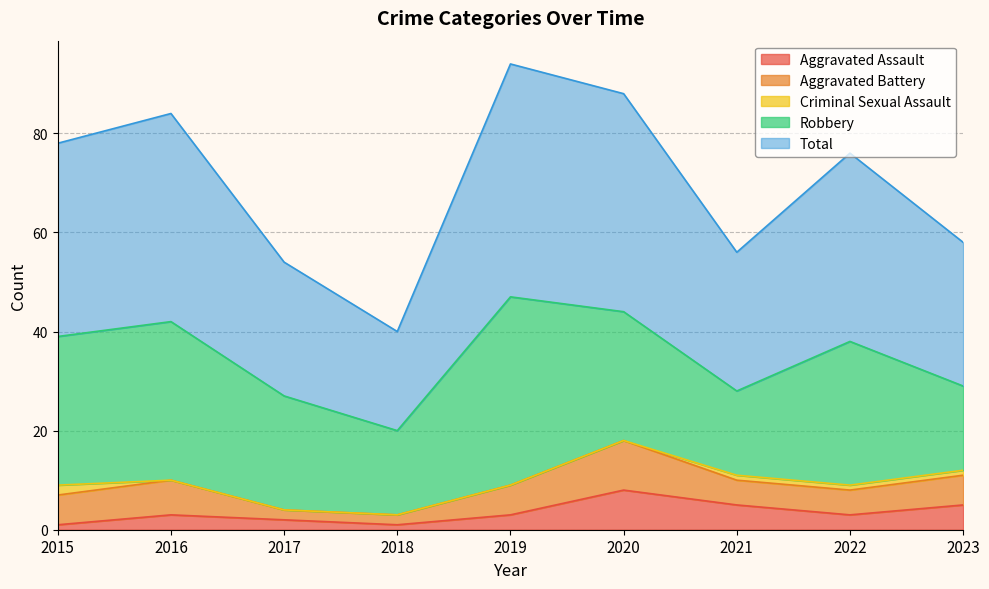

Count the number of data series in this chart.

5